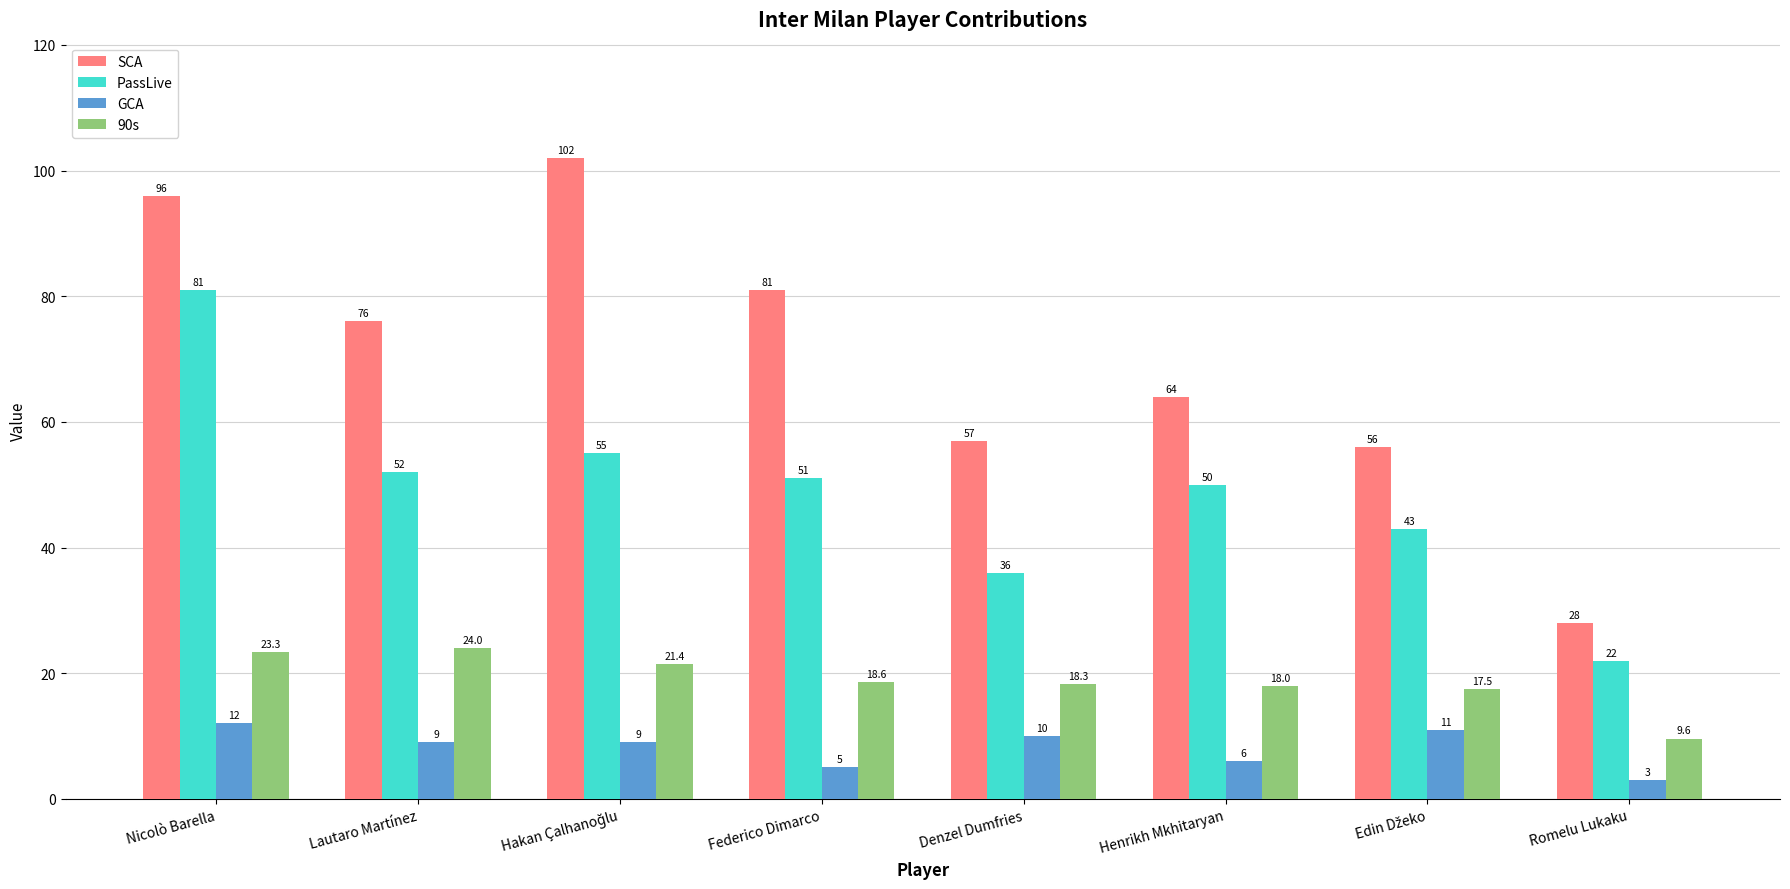

Rank the series by their maximum value, from lowest to highest.

GCA, 90s, PassLive, SCA